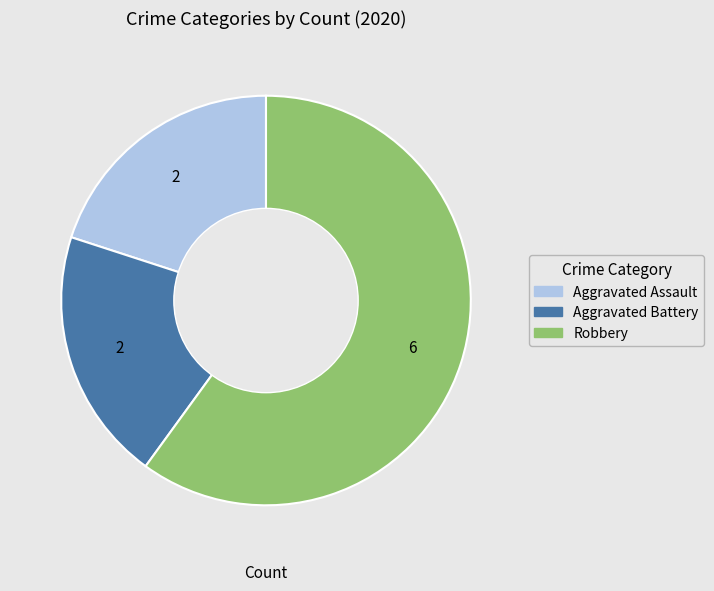

Is it true that Aggravated Battery is 33% of the pie?

False